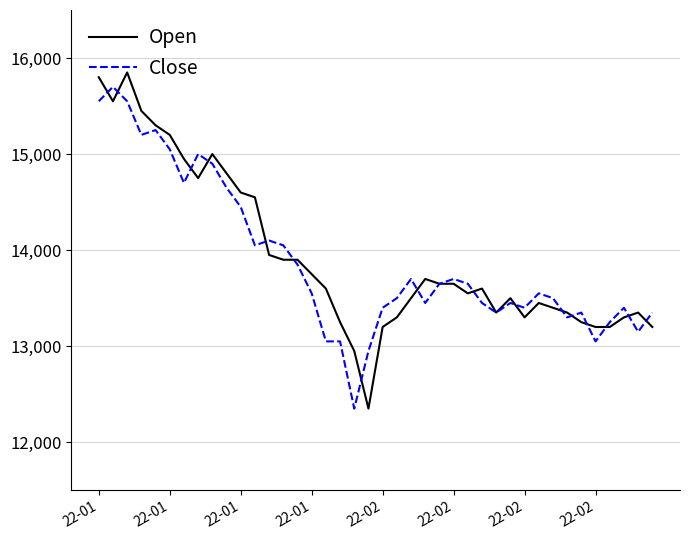

Is this an area chart (filled region under the line)?

No